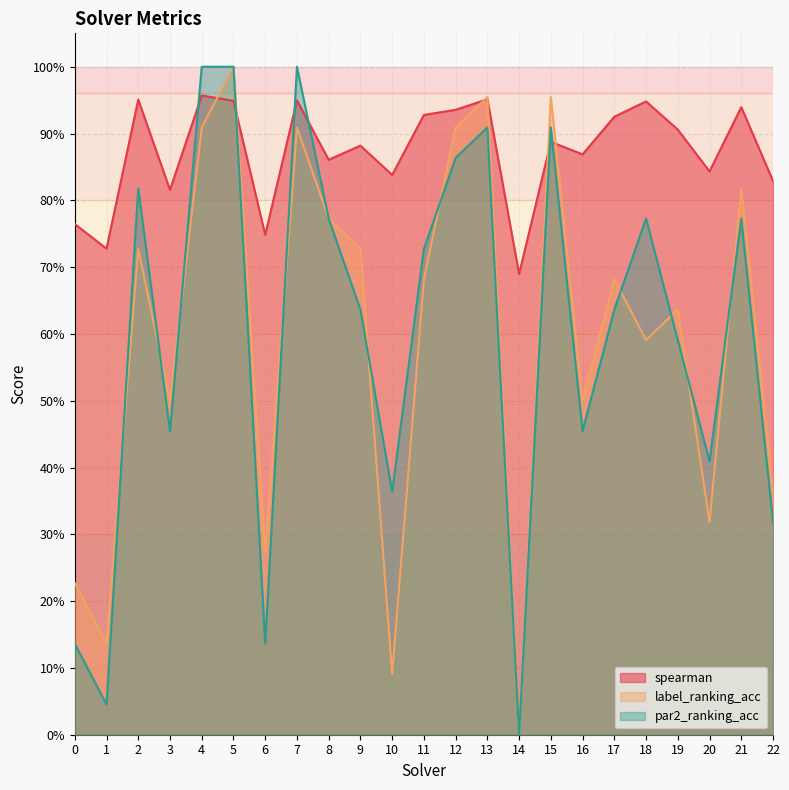

What are all the series names shown in the legend?

spearman, label_ranking_acc, par2_ranking_acc